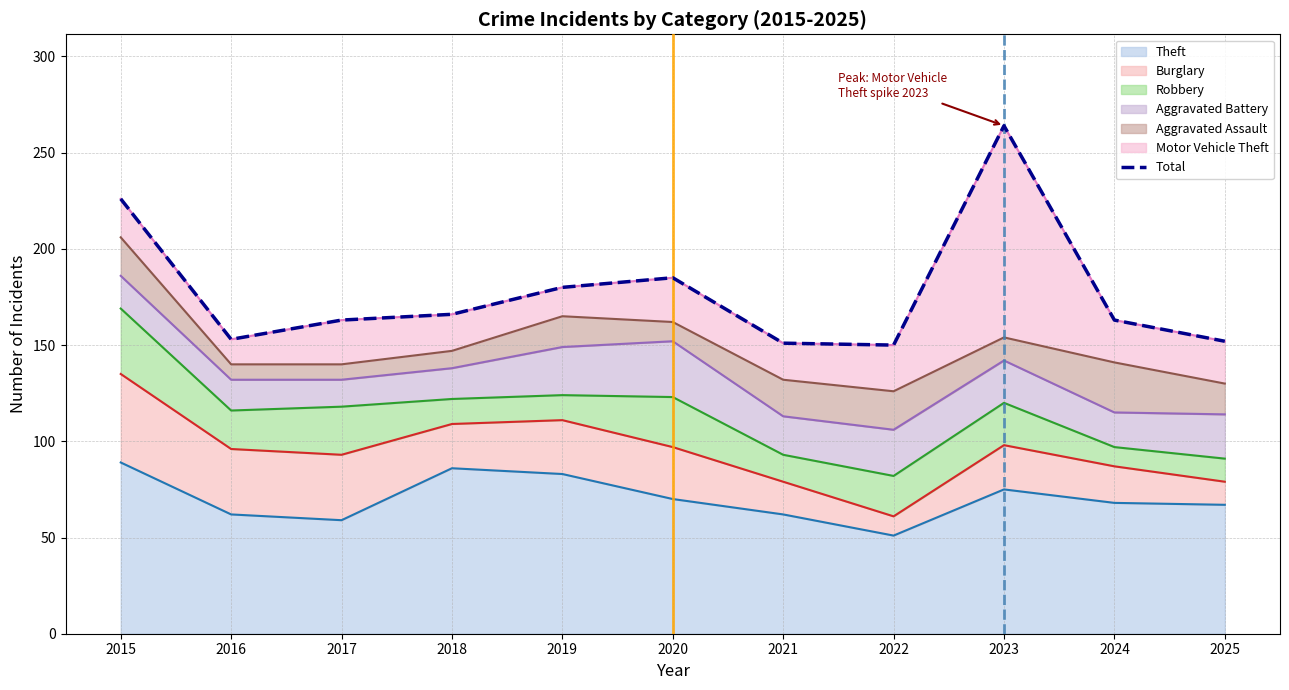

What is the value of the 6th point from the left?

185